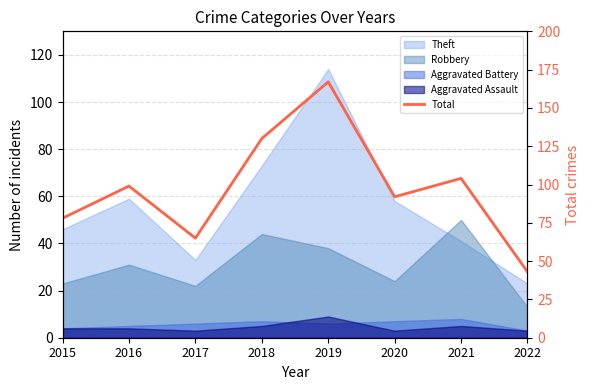

How many data points does each series have?

8